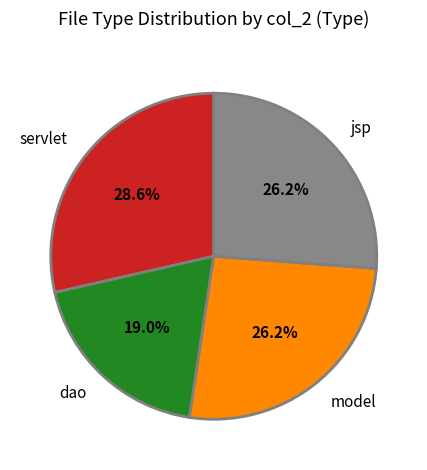

Does any single category account for the majority?

No